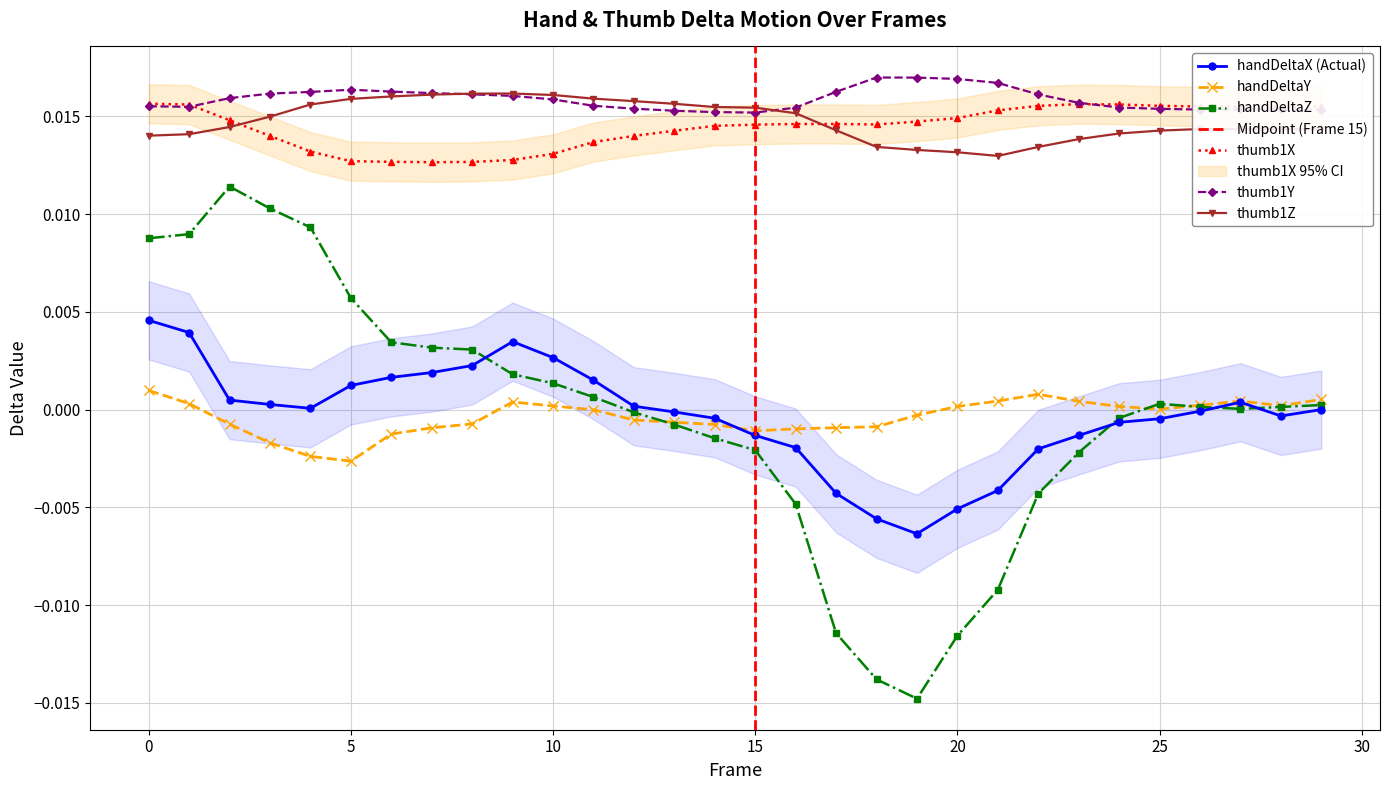

True or false: handDeltaZ and thumb1Y cross at least once.

False